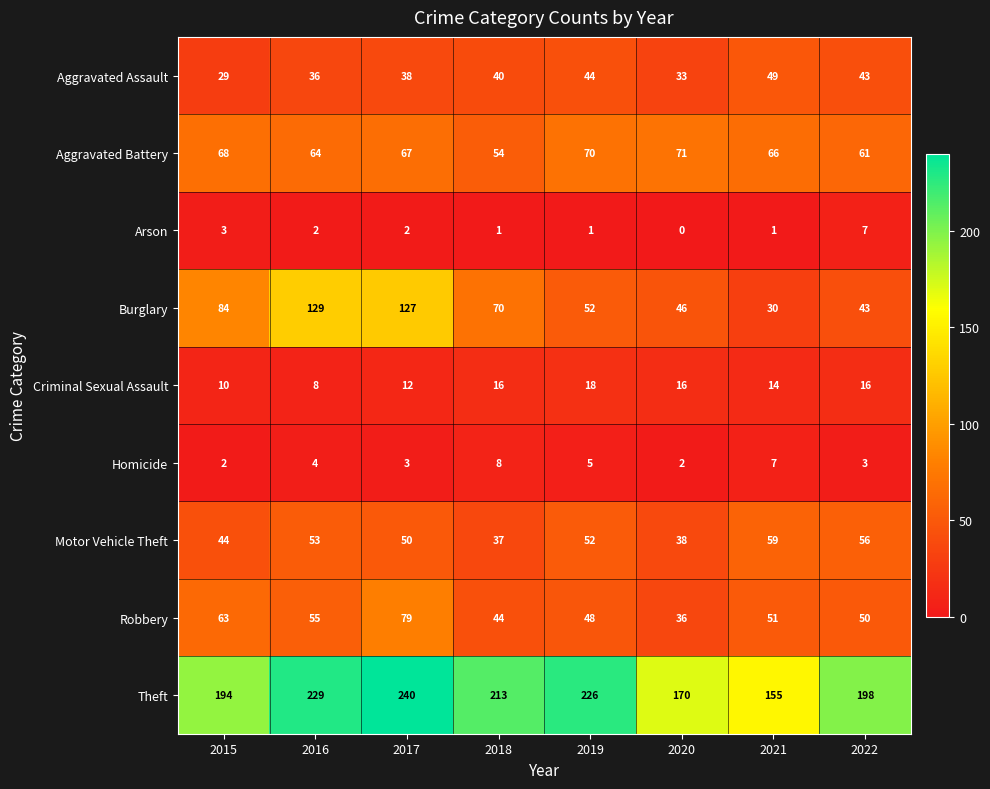

The value of Motor Vehicle Theft at 2022 is 56. True or false?

True